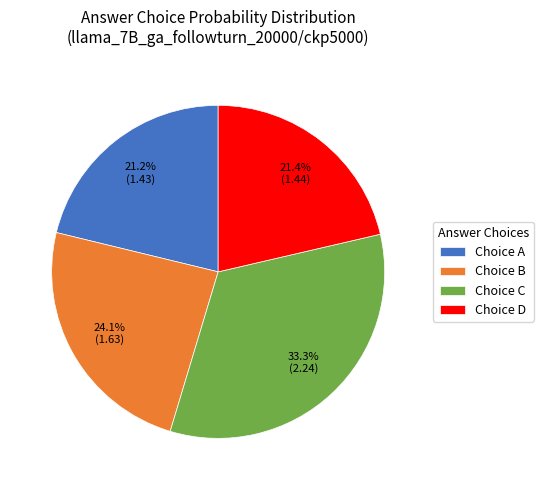

Is Choice C the majority of the pie?

No